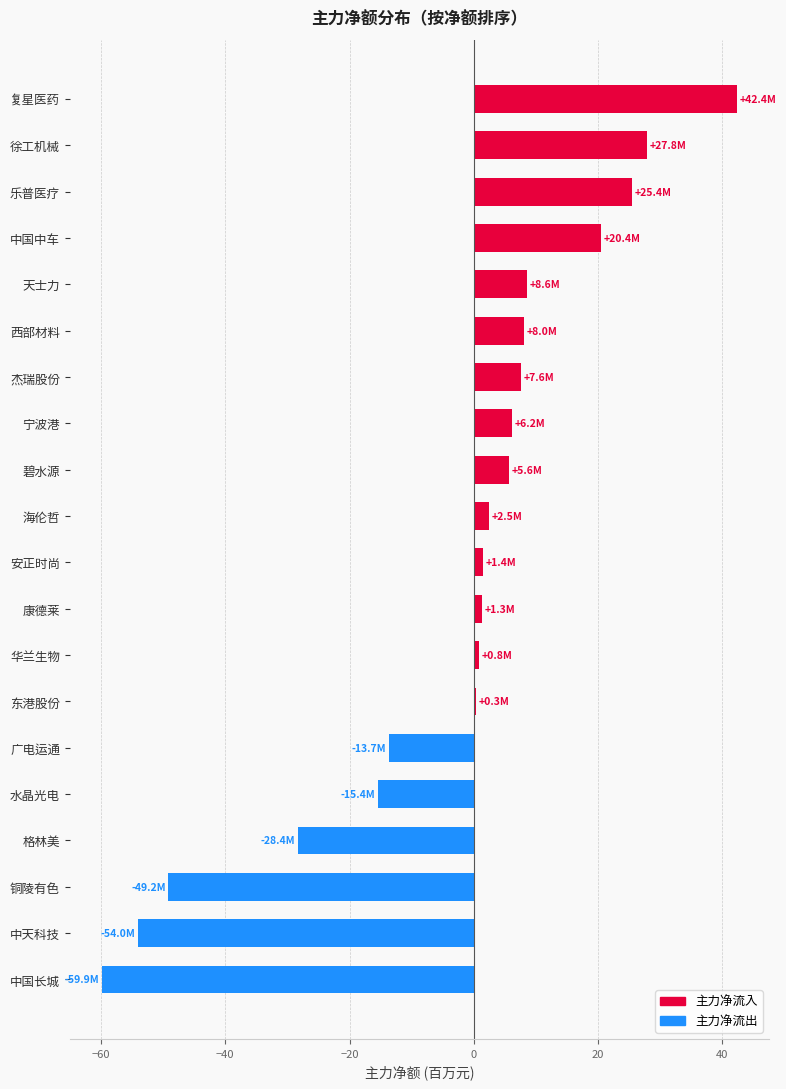

What is the sum of all values?

-62.3